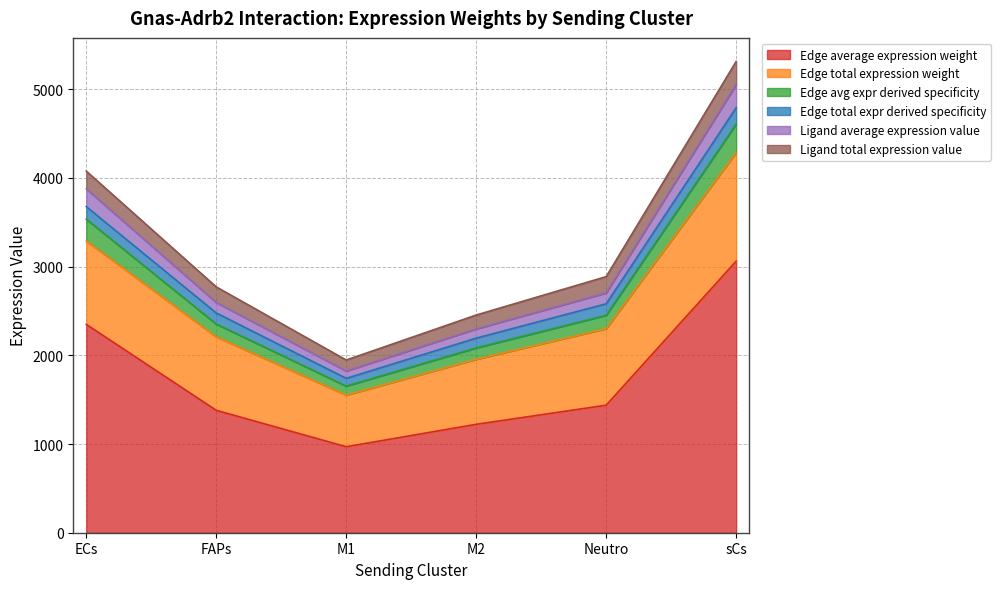

What is the total value across all series at ECs?

4076.4